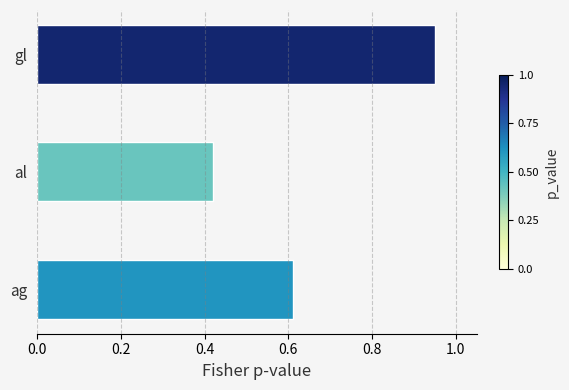

List the labels in order of value, largest first.

gl, ag, al